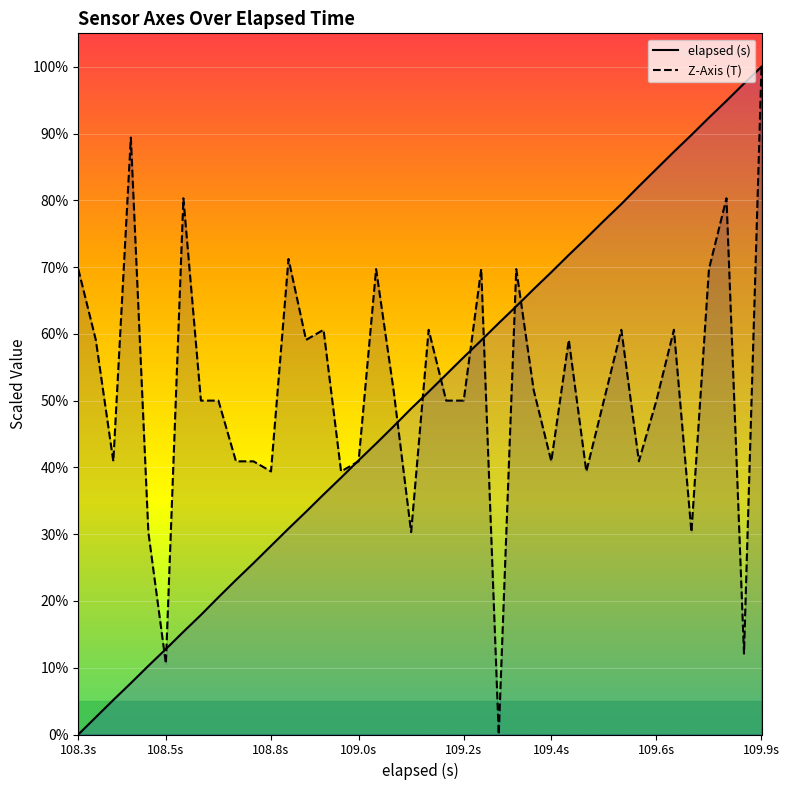

At which category is the sum across all series the highest?

109.9s